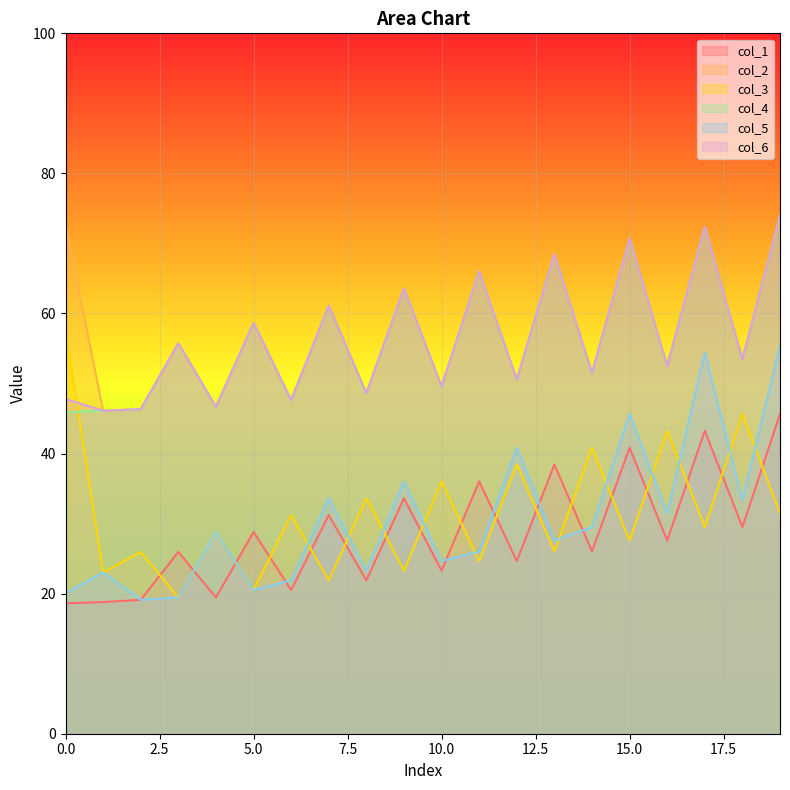

What is the average value of the col_3 series?

31.4